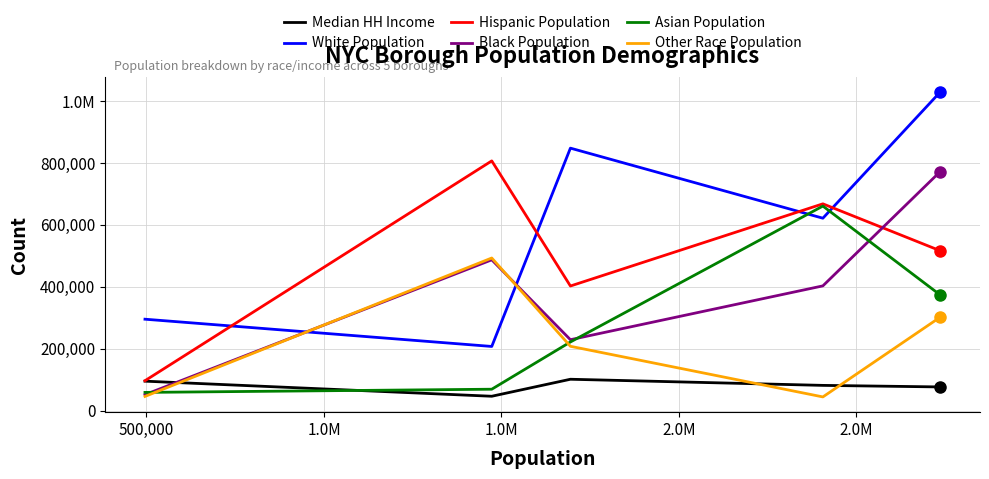

Reading right to left, what are all the values shown in this chart?

Median HH Income: 76912	81929	101708	46838	95543
White Population: 1028774	621475	847604	207573	295519
Hispanic Population: 516426	667861	402640	806463	96960
Black Population: 772050	403077	229361	487118	52039
Asian Population: 373680	660631	221995	69559	59279
Other Race Population: 302186	44686	208086	493052	46257